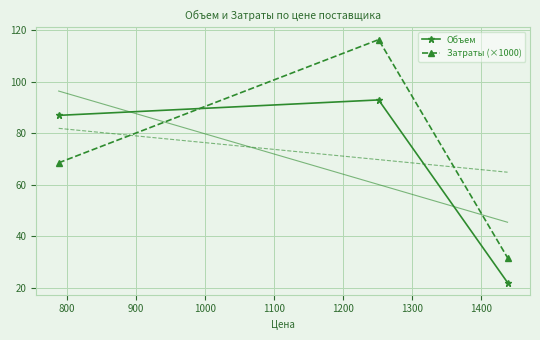

What is the lowest value of the Объем series?

22.0